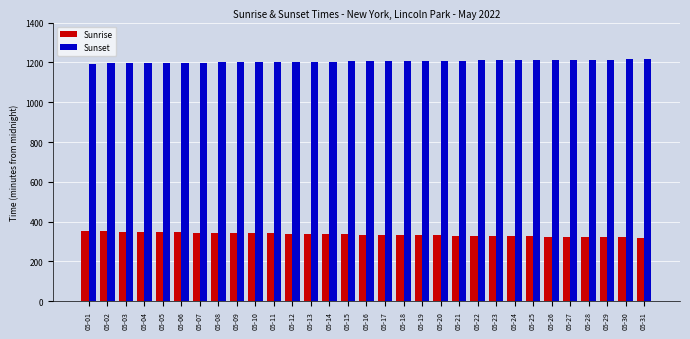

Is the value of Sunrise at 05-09 greater than the value of Sunset at 05-07?

No